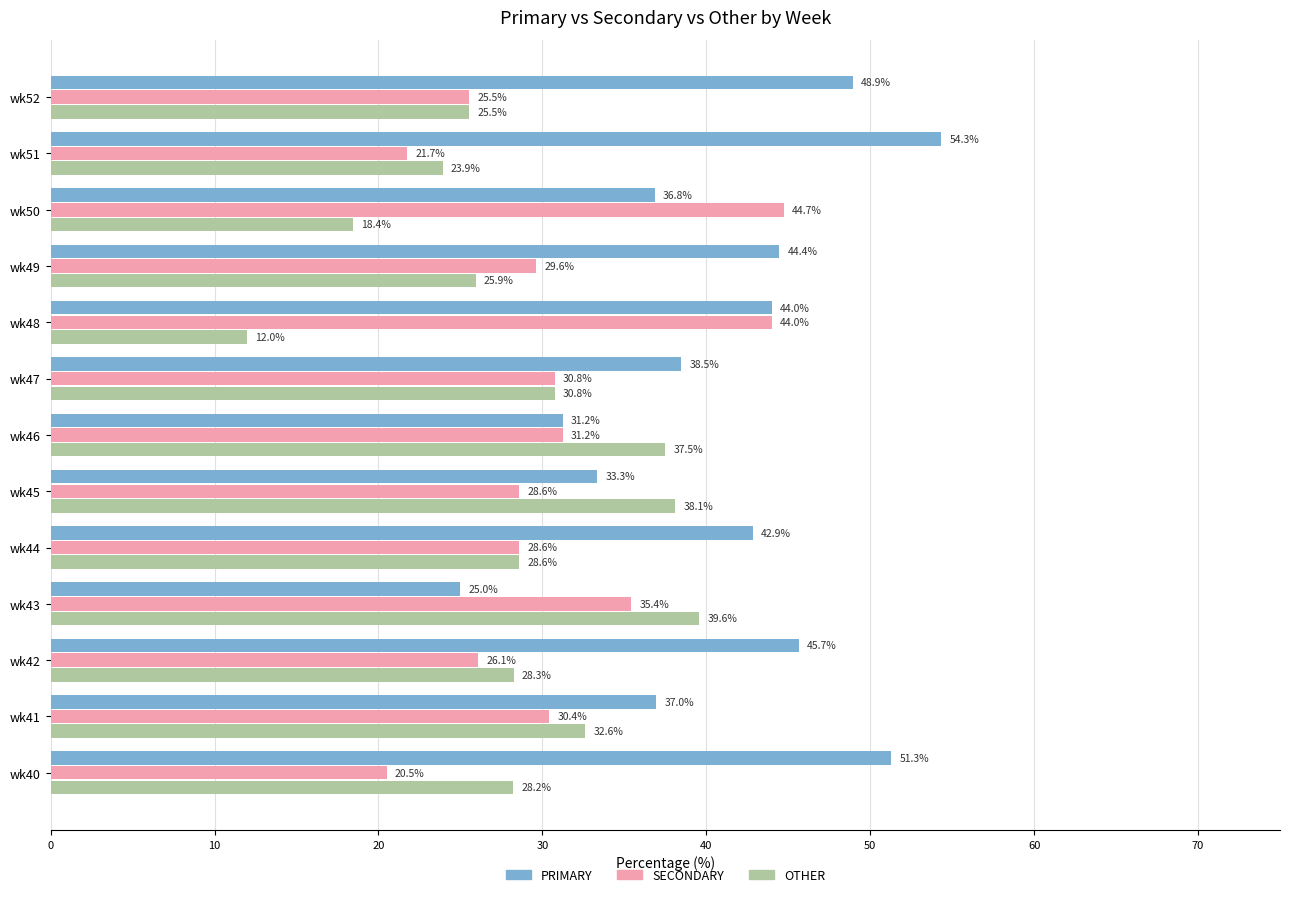

What is the difference between the highest and lowest values at wk42?

19.6